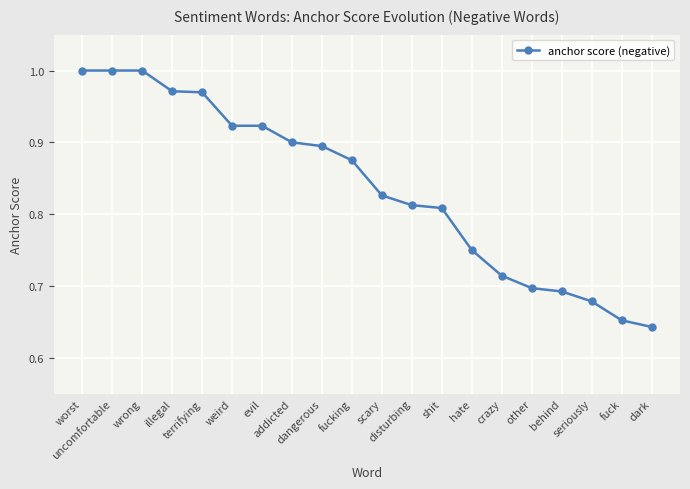

What is the change in value from dangerous to shit?

-0.1